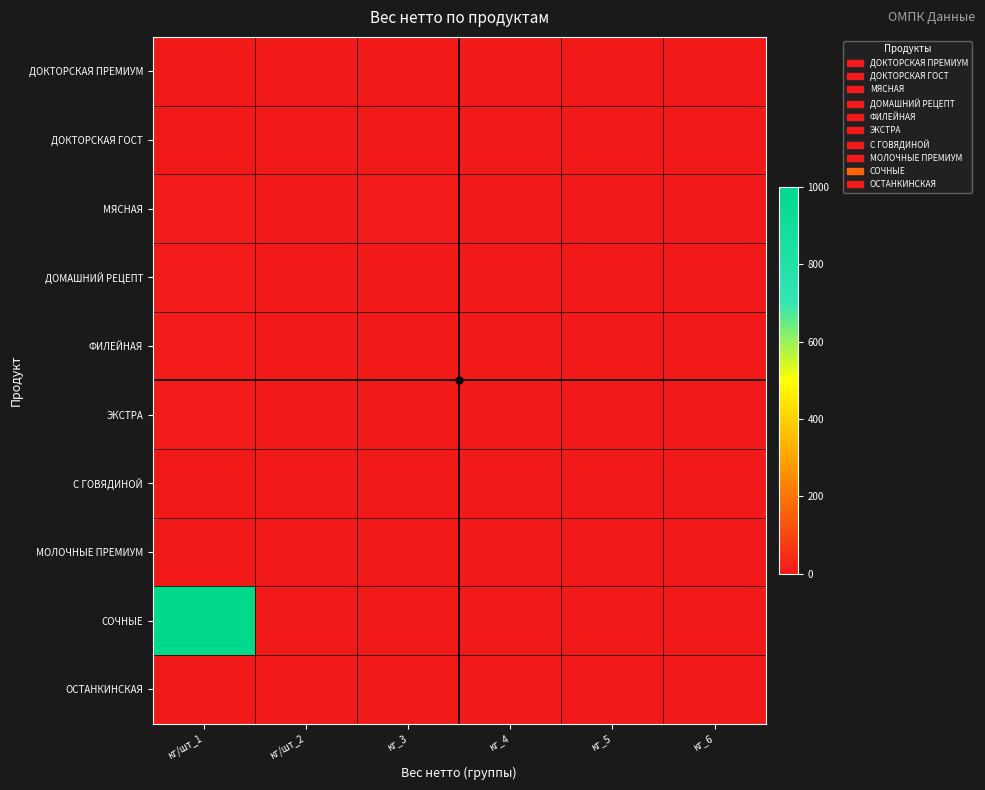

Rank the series by their maximum value, from highest to lowest.

СОЧНЫЕ, МЯСНАЯ, ФИЛЕЙНАЯ, ЭКСТРА, ДОМАШНИЙ РЕЦЕПТ, ДОКТОРСКАЯ ПРЕМИУМ, ДОКТОРСКАЯ ГОСТ, С ГОВЯДИНОЙ, МОЛОЧНЫЕ ПРЕМИУМ, ОСТАНКИНСКАЯ